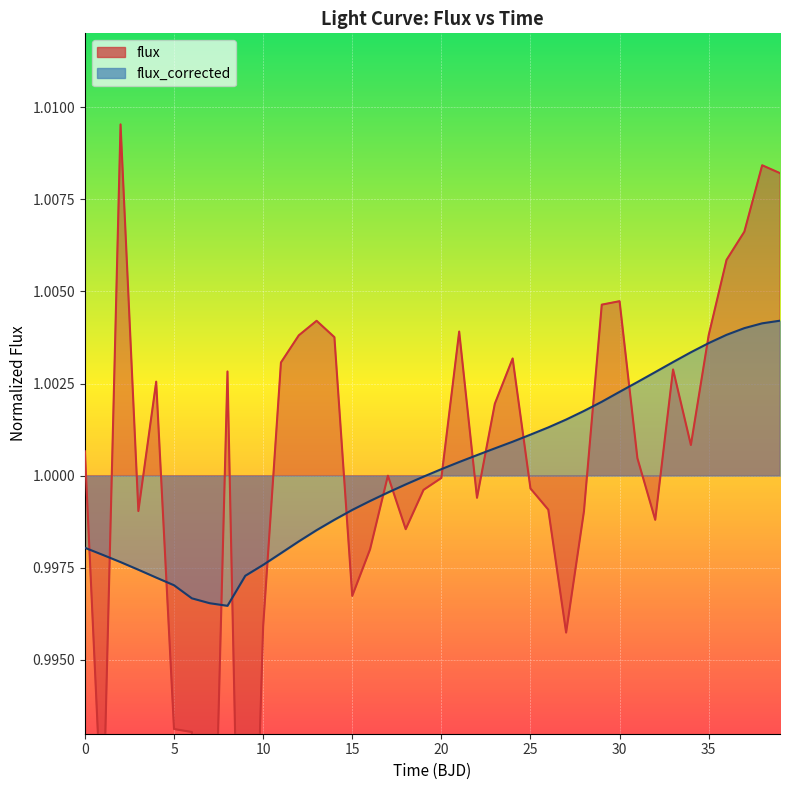

Is it true that flux equals 1.6 at 22?

False